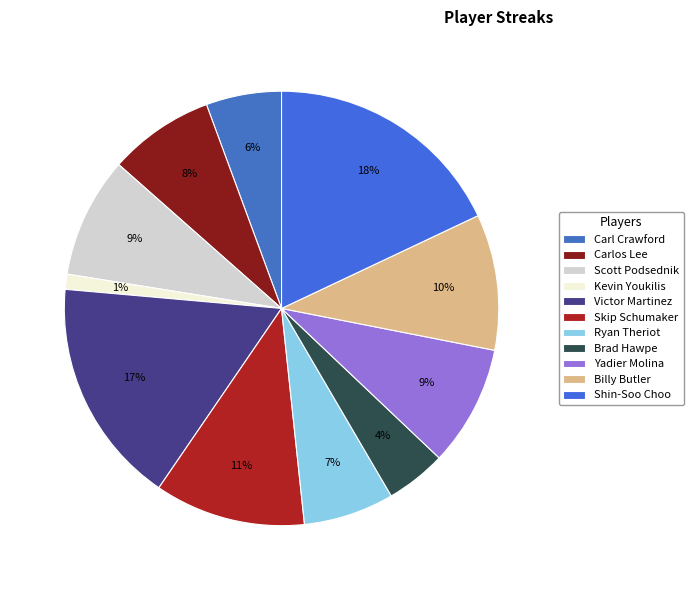

To the nearest percent, what is the difference between the Yadier Molina and Skip Schumaker slice percentages?

2%